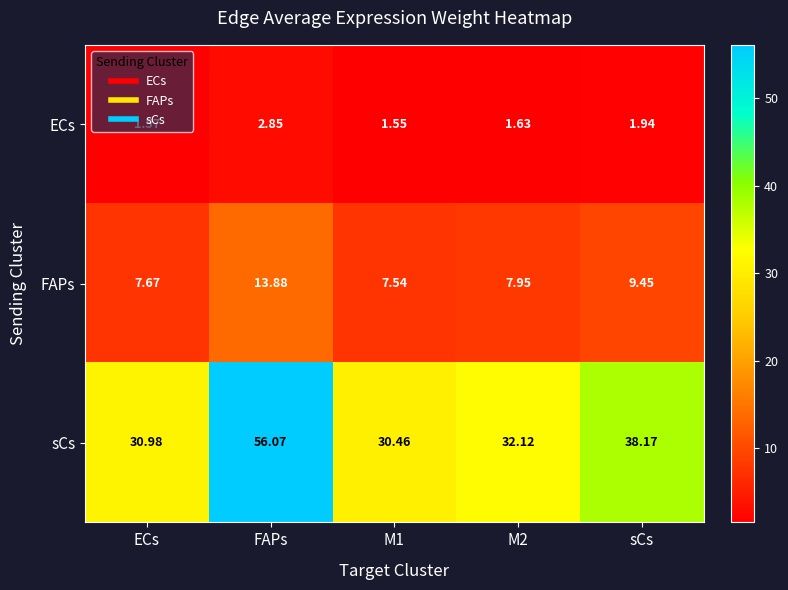

Which series has the largest total across all categories?

sCs